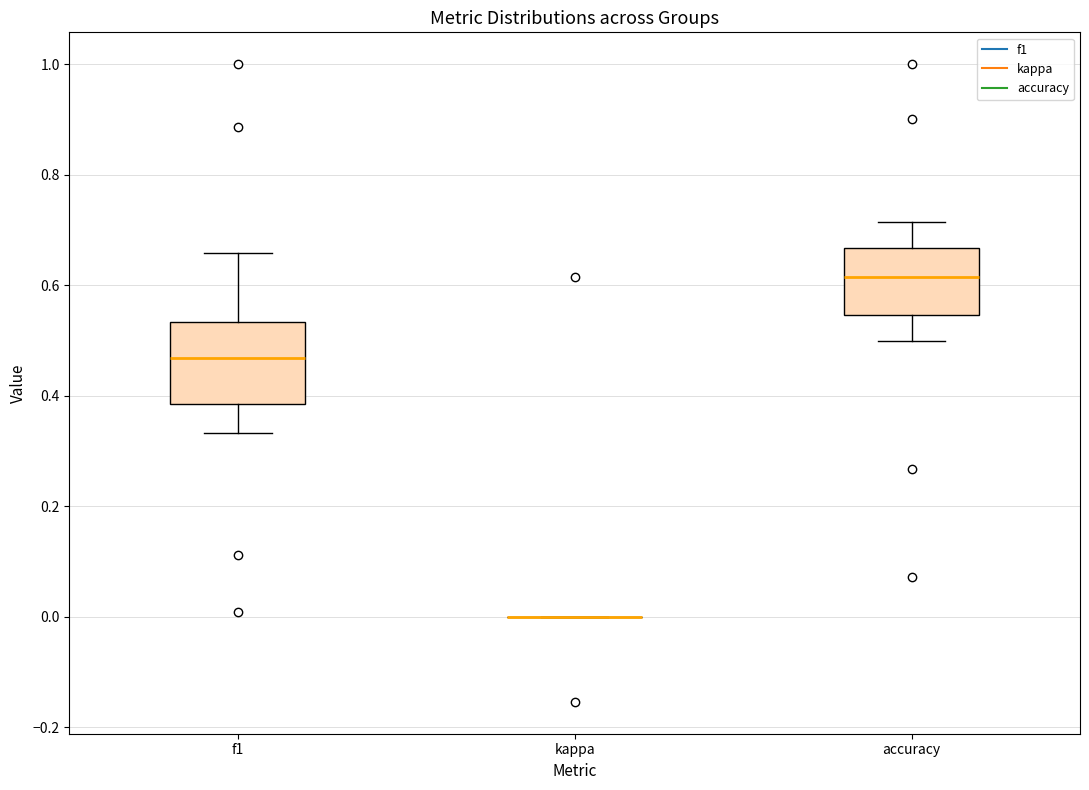

Reading left to right, transcribe this box plot: for each box, give where its median line is, the range the box spans, and where its two whiskers end, as read against the y-axis. The values are not printed on the chart, so give them approximately, as read against the axis.

f1: median 0.46, box 0.38 to 0.54, whiskers 0.34 to 0.66
kappa: box collapsed to a line at 0.00, whiskers 0.00 to 0.00
accuracy: median 0.62, box 0.54 to 0.66, whiskers 0.50 to 0.72